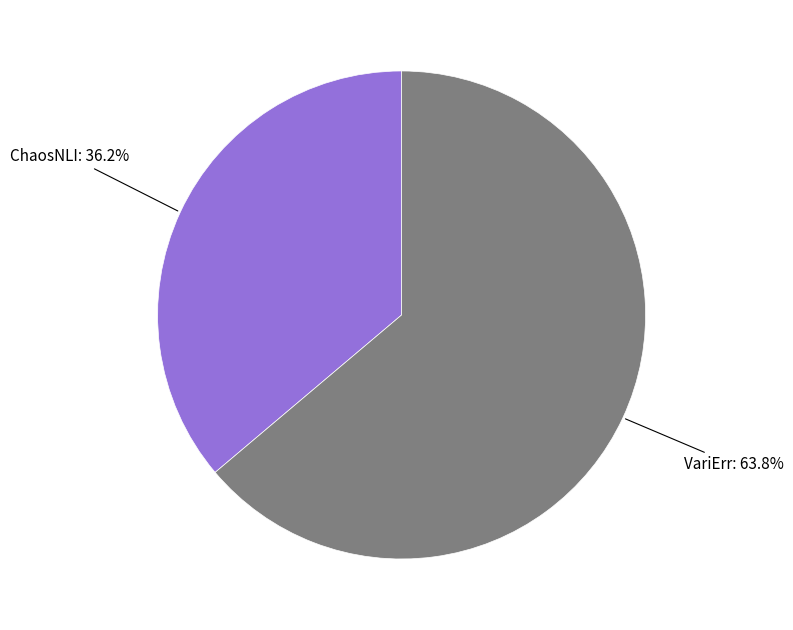

The ChaosNLI slice represents 26% of the pie. True or false?

False